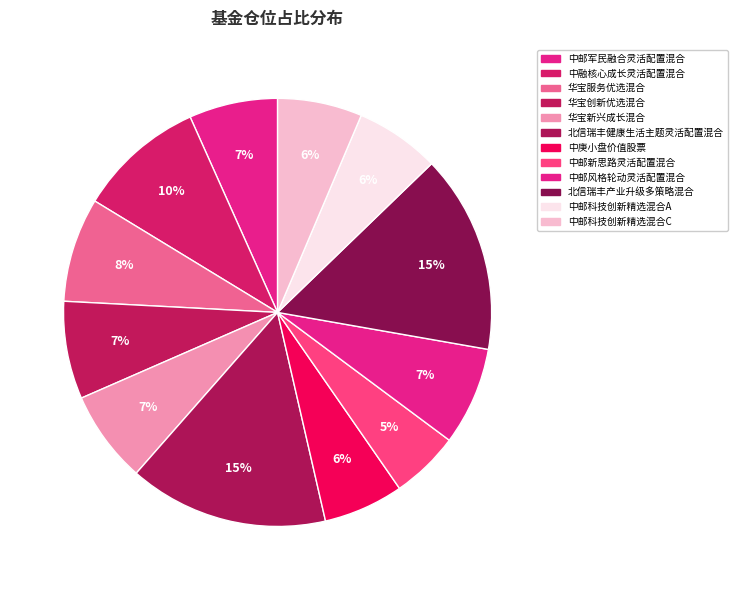

How many segments does this pie chart have?

12